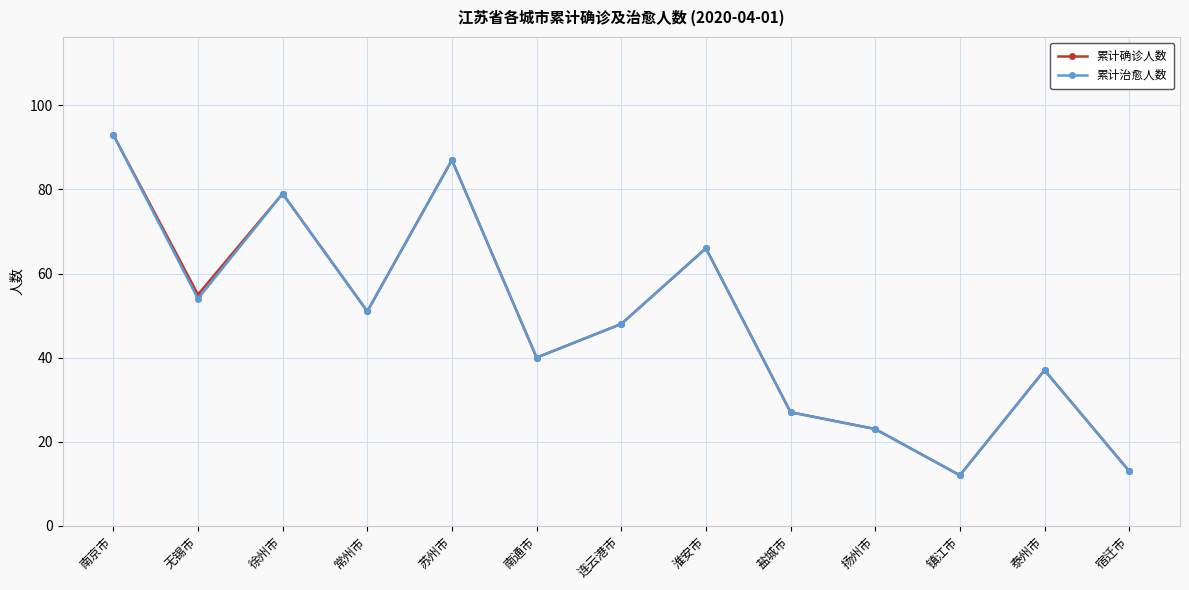

How many series are shown in this chart?

2